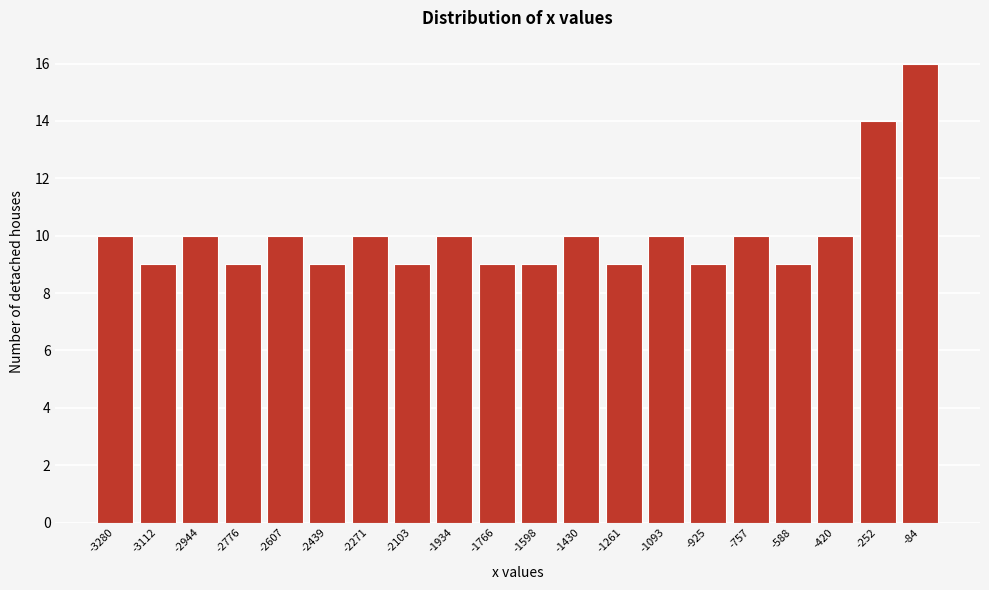

Reading left to right, list every bar in this chart as the range it spans on the x-axis followed by its height. Neither the bar edges nor the heights are printed on the chart, so give them approximately, as read against the axes.

-3360 to -3200: 10
-3200 to -3020: 9
-3020 to -2860: 10
-2860 to -2700: 9
-2700 to -2520: 10
-2520 to -2360: 9
-2360 to -2180: 10
-2180 to -2020: 9
-2020 to -1860: 10
-1860 to -1680: 9
-1680 to -1520: 9
-1520 to -1340: 10
-1340 to -1180: 9
-1180 to -1000: 10
-1000 to -840: 9
-840 to -680: 10
-680 to -500: 9
-500 to -340: 10
-340 to -160: 14
-160 to 0: 16